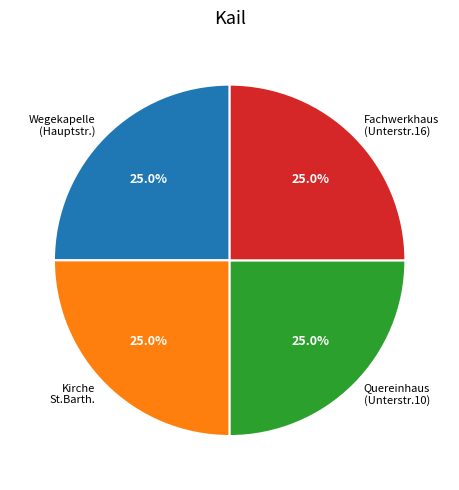

Does Fachwerkhaus (Unterstr.16) account for over 50% of the chart?

No